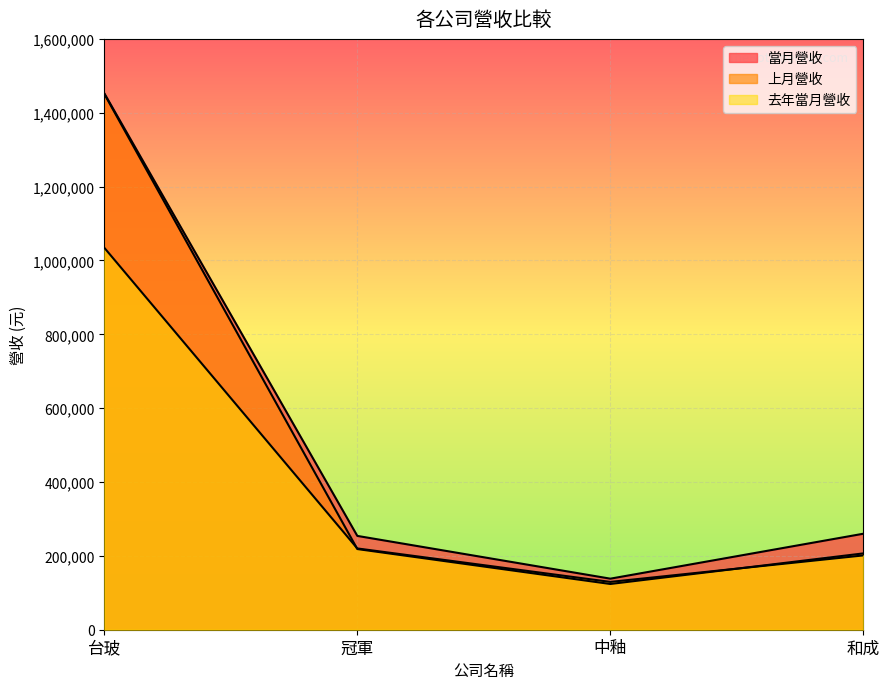

What is the label of the 1st point from the right?

和成